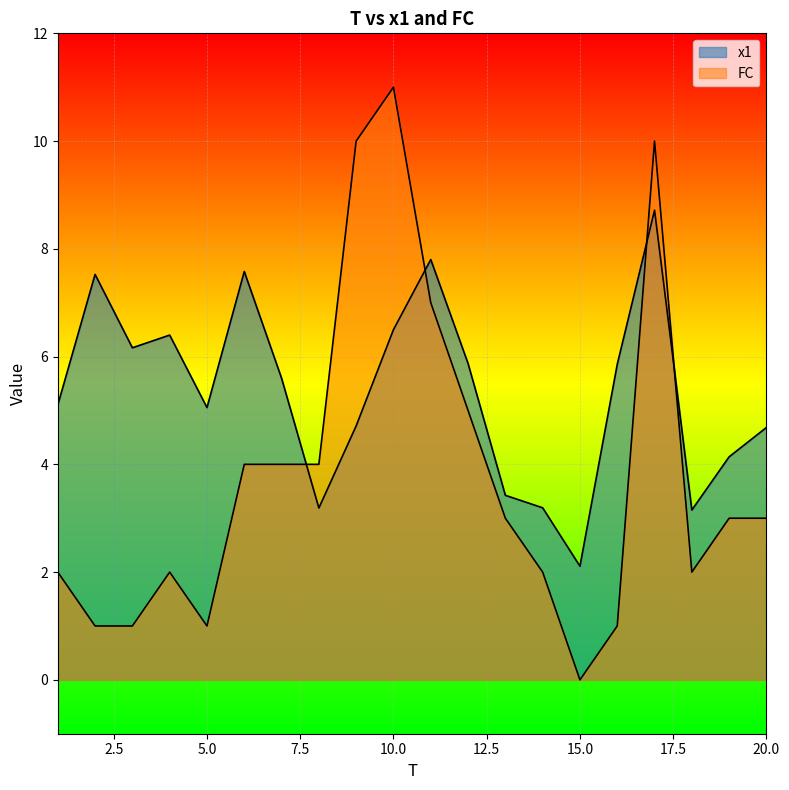

Count the number of data series in this chart.

2